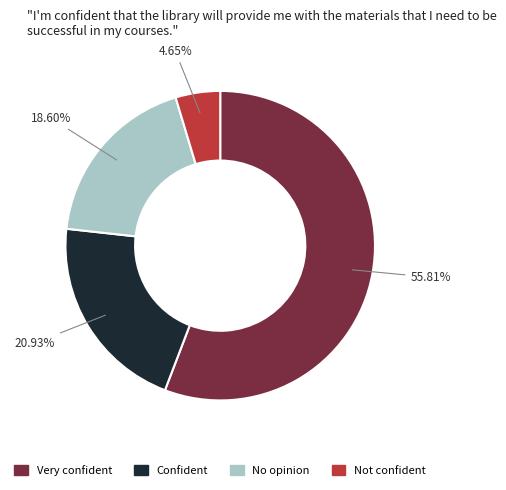

Does any single category account for the majority?

Yes